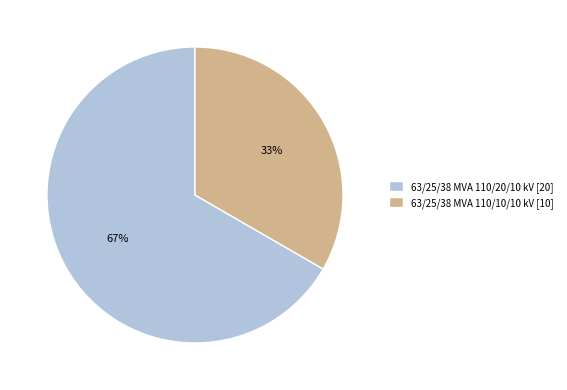

Which category has the biggest portion of the pie?

63/25/38 MVA 110/20/10 kV